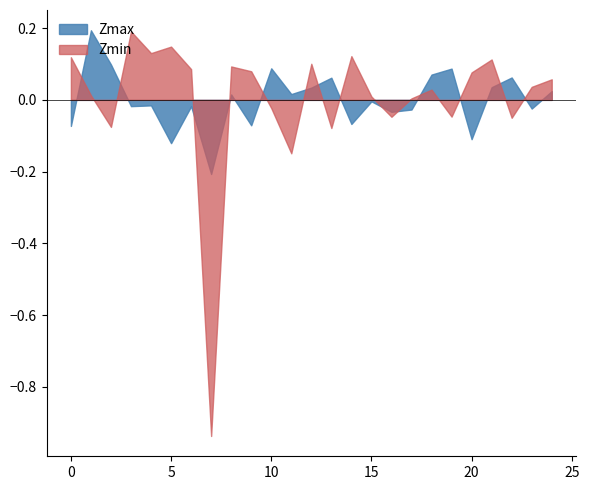

Count the number of data series in this chart.

2